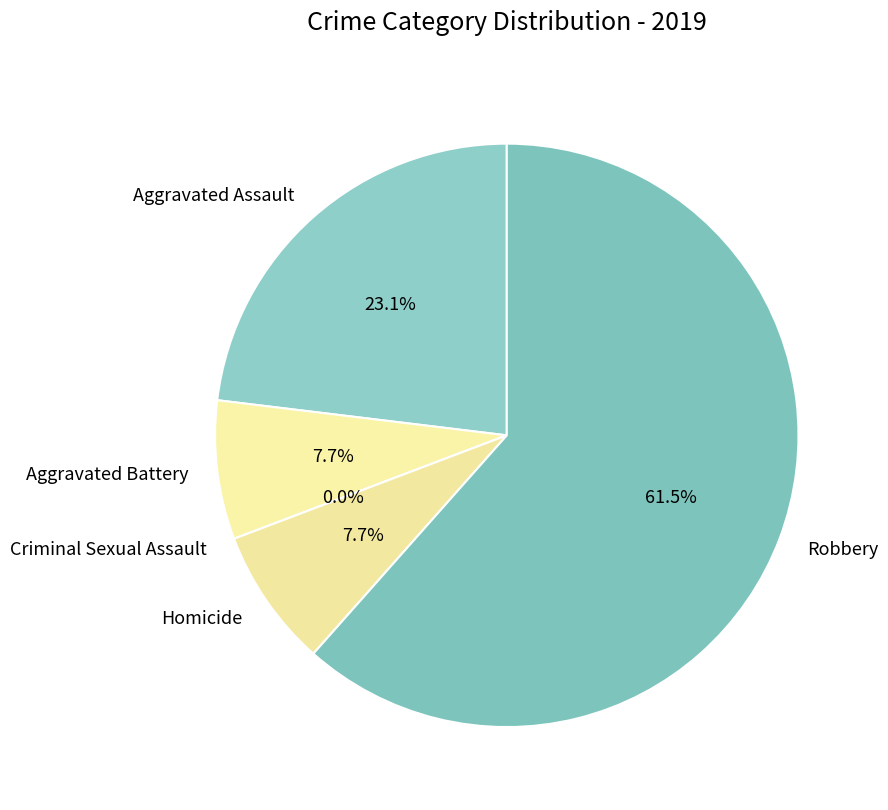

Is there any slice that represents more than half of the pie?

Yes